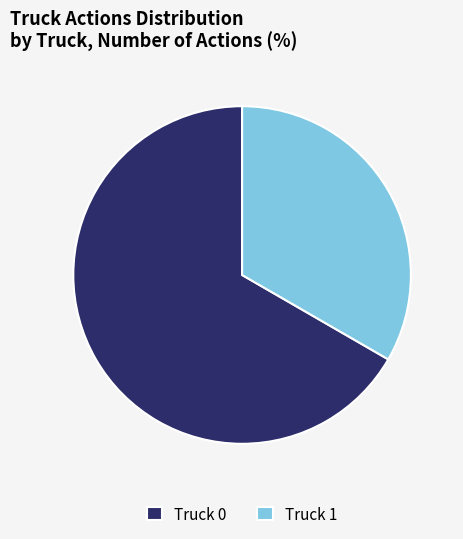

What is the smallest slice in the pie chart?

Truck 1